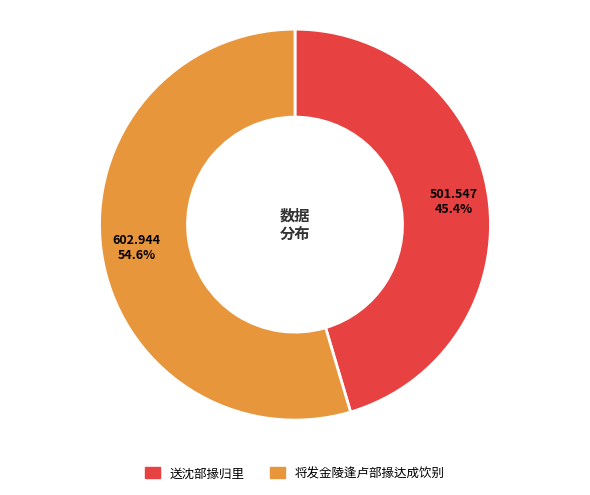

How many segments does this pie chart have?

2